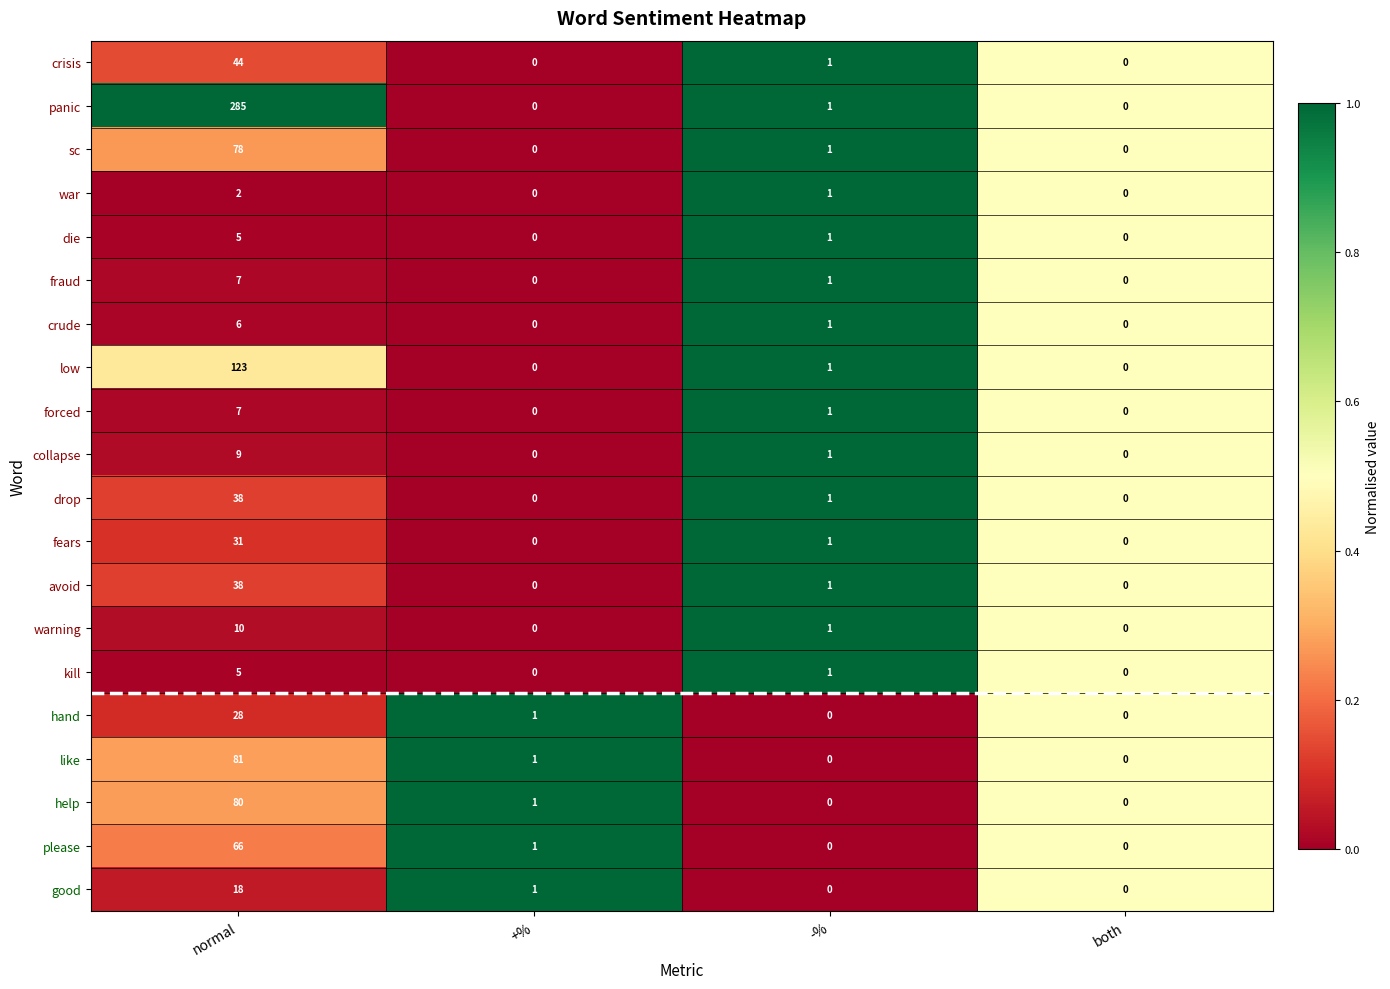

Which series has the largest total across all categories?

panic